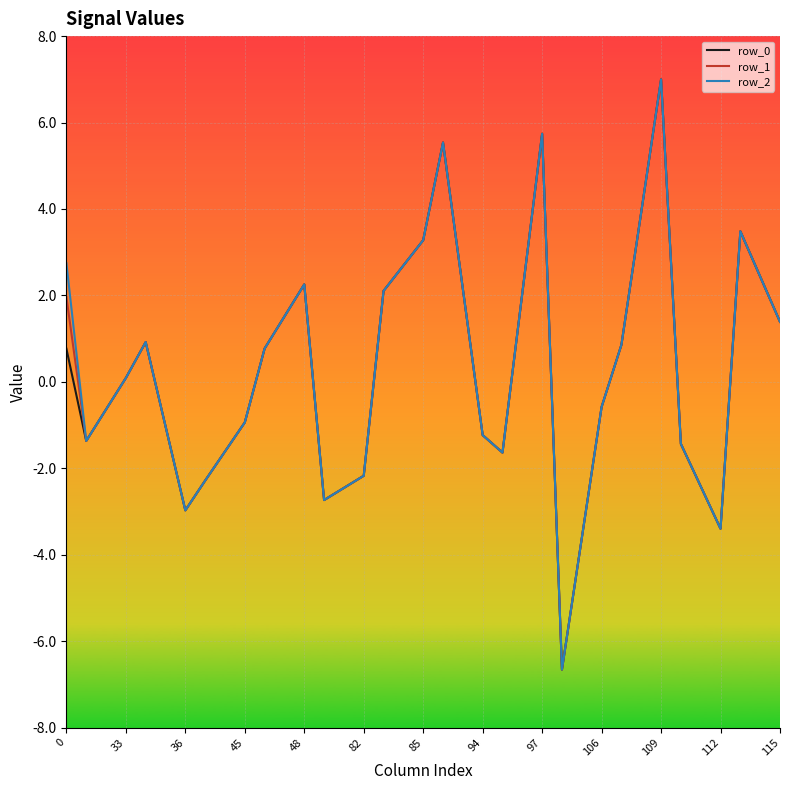

What is the sum of all row_2 values?

11.8